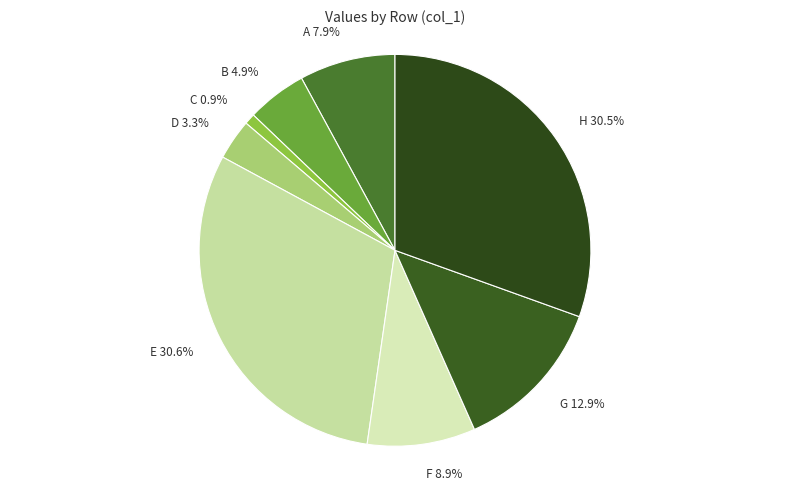

Is it true that C is 16% of the pie?

False